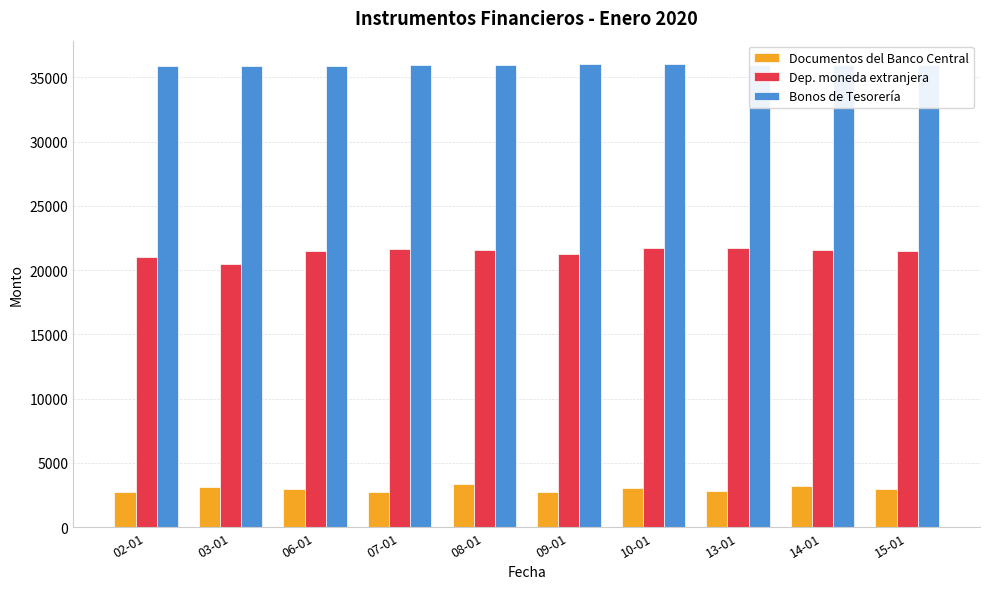

How many groups of bars are there?

10